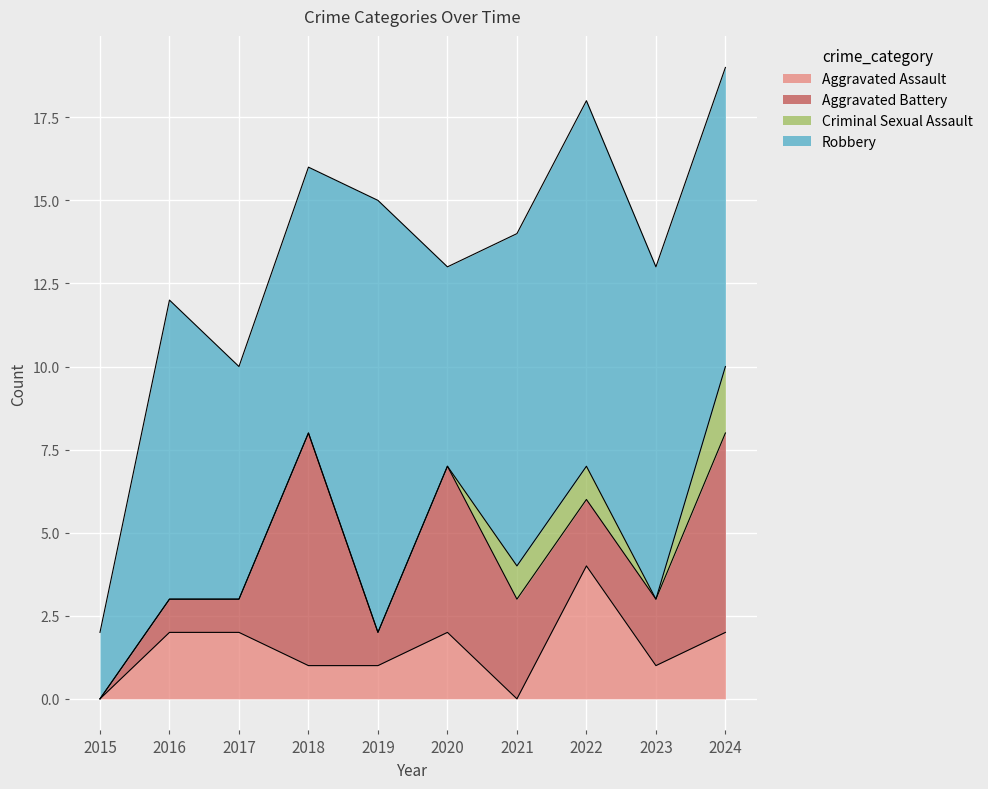

How many intersections are there between Aggravated Battery and Aggravated Assault?

3